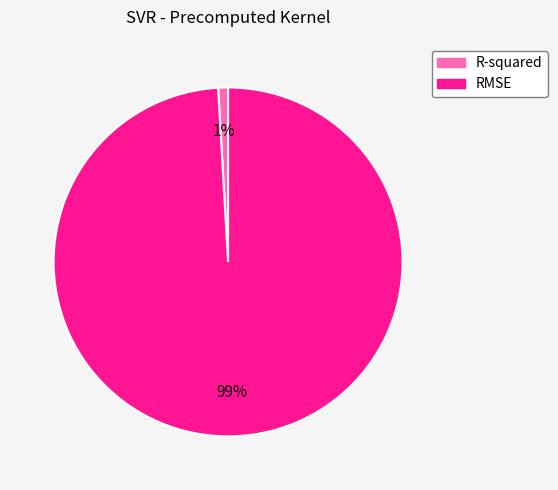

Which slice is the largest?

RMSE